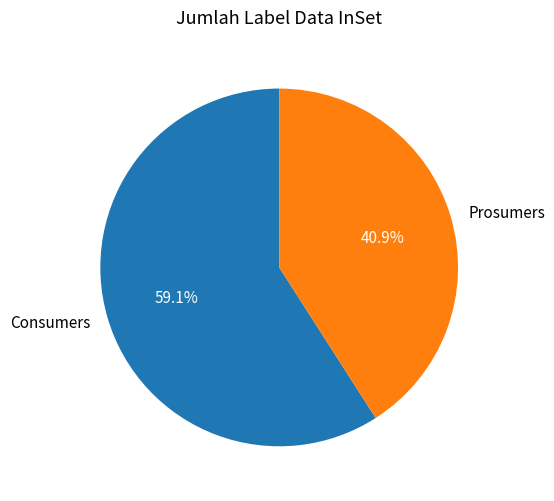

To the nearest percent, what is the difference between the Prosumers and Consumers slice percentages?

18%